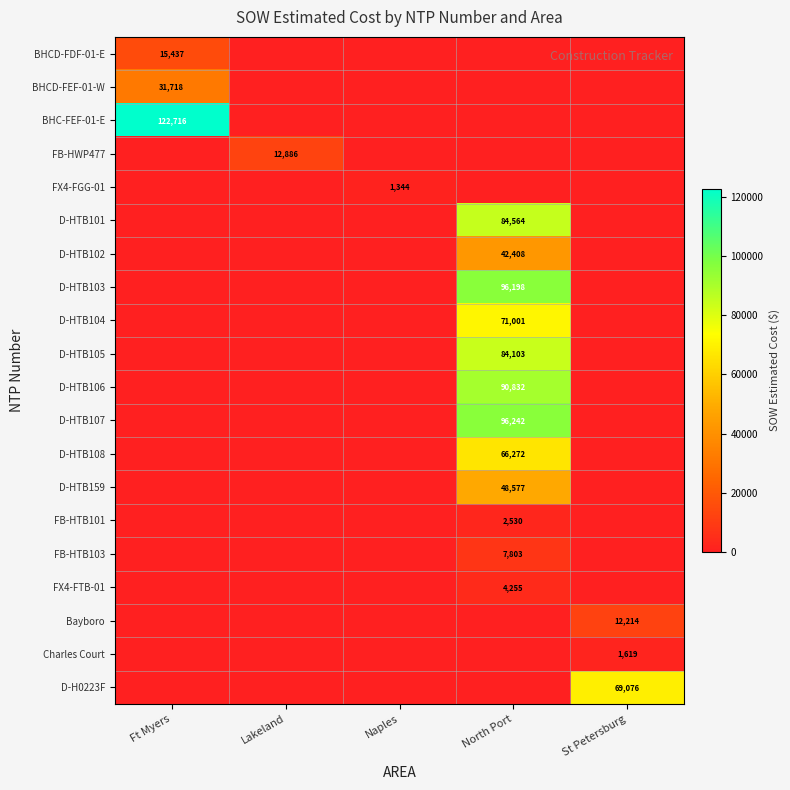

How many series are shown in this chart?

20